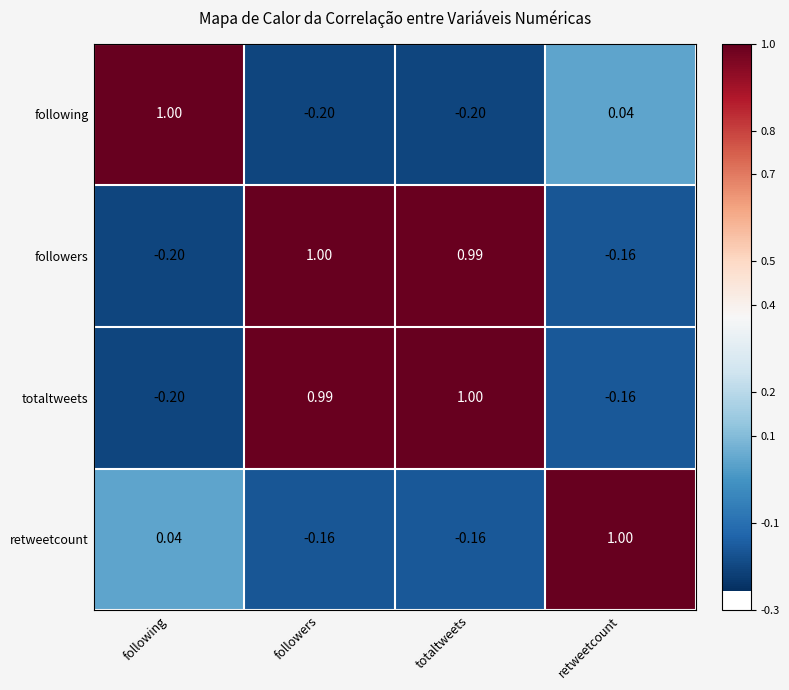

Which category has the highest value in the followers series?

followers